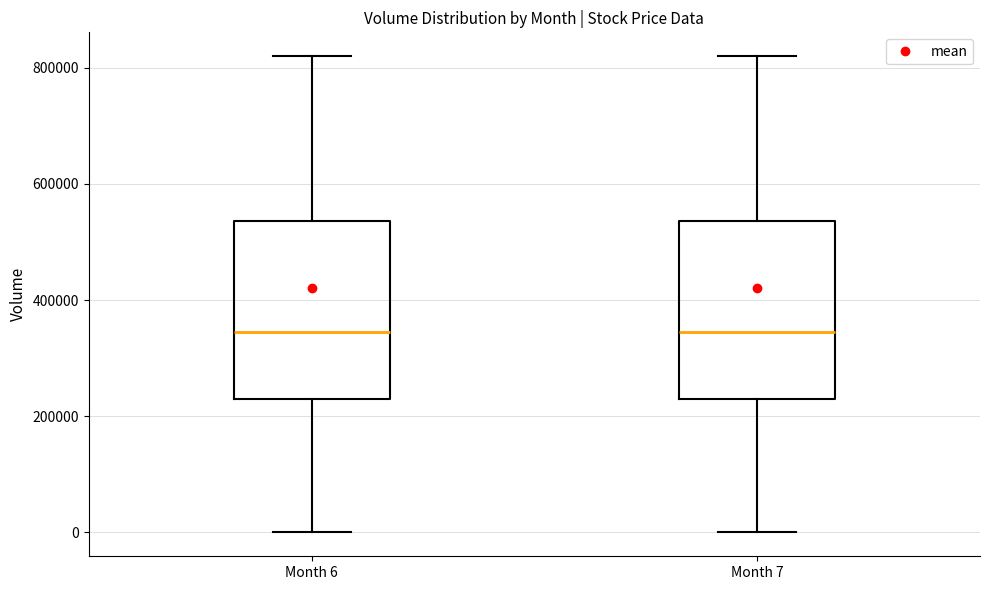

Where does the upper whisker of the box for Month 6 end on the y-axis? The values are not printed on the chart, so give them approximately, as read against the axis.

820000